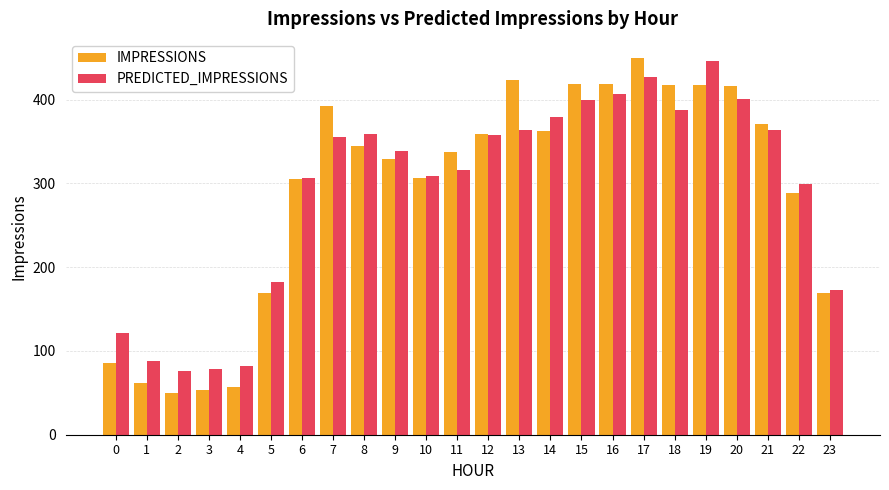

At 18, list the series in order from smallest to largest.

PREDICTED_IMPRESSIONS, IMPRESSIONS